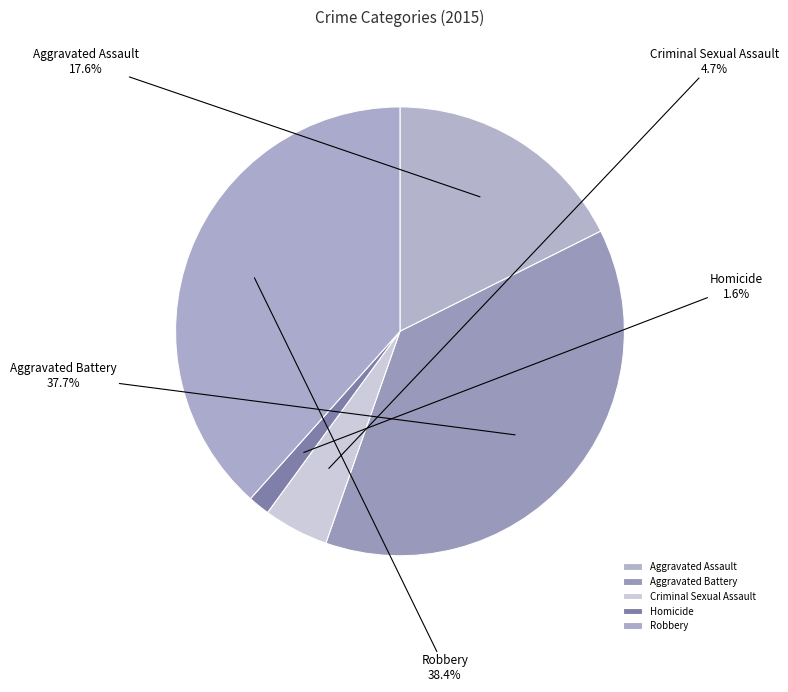

Which category has the biggest portion of the pie?

Robbery